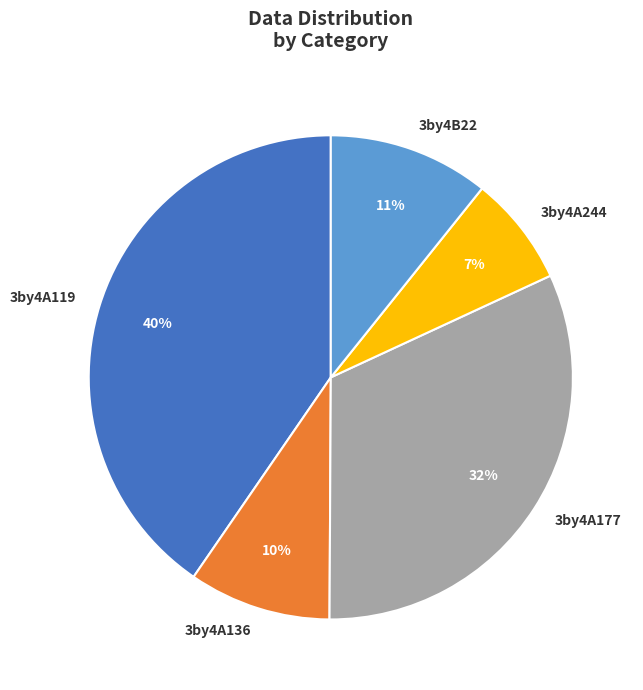

What is the ratio of the value at 3by4B22 to the value at 3by4A177?

0.3